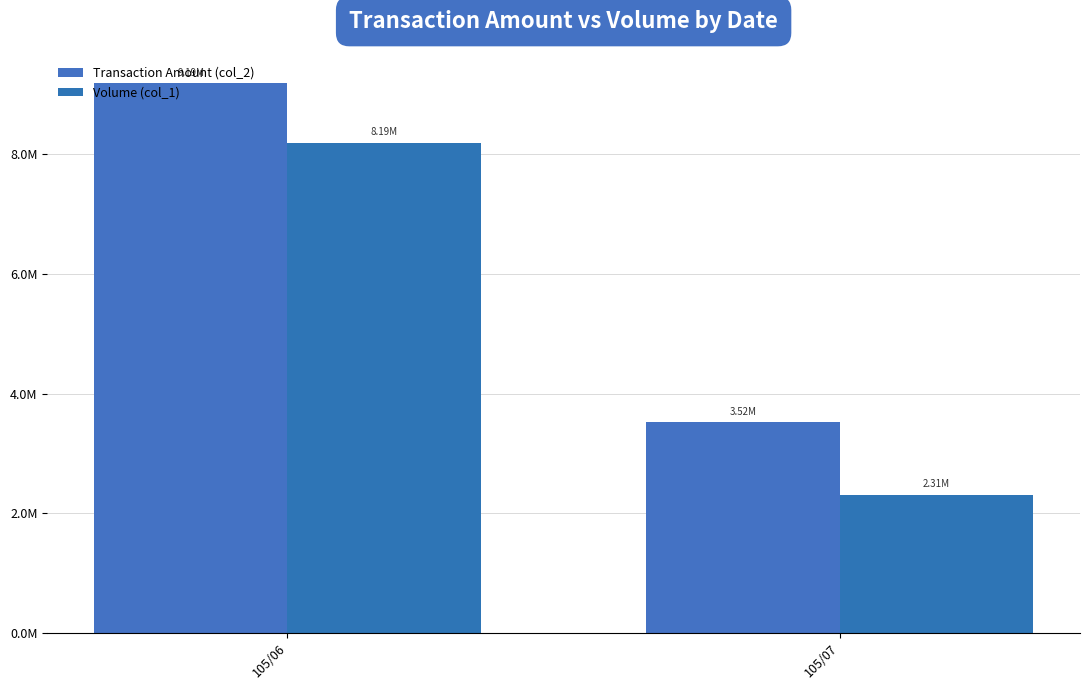

What is the value of the Transaction Amount (col_2) bar at the 1st from the left?

9185130